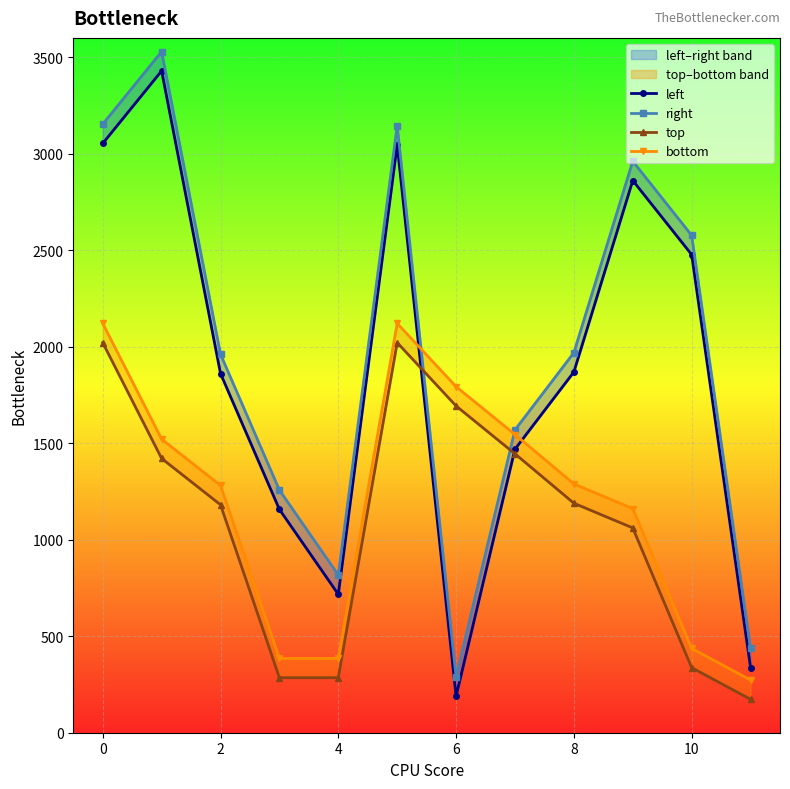

Which series has the largest total across all categories?

right